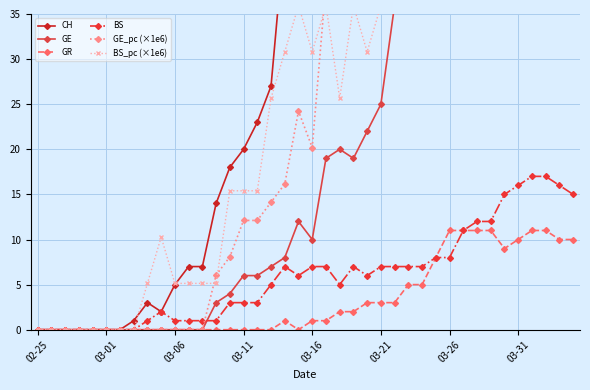

The value of GR at 18 is 1.0. True or false?

True